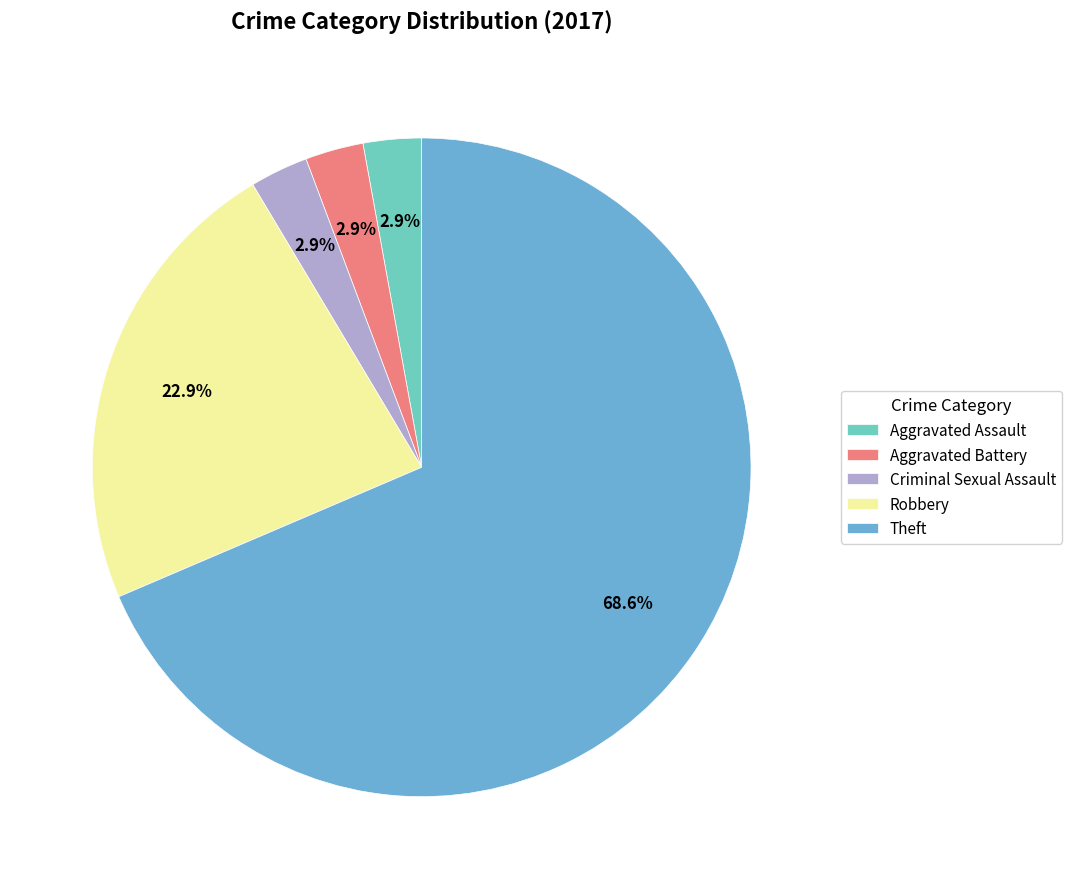

To the nearest percent, what is the difference between the Theft and Aggravated Assault slice percentages?

66%